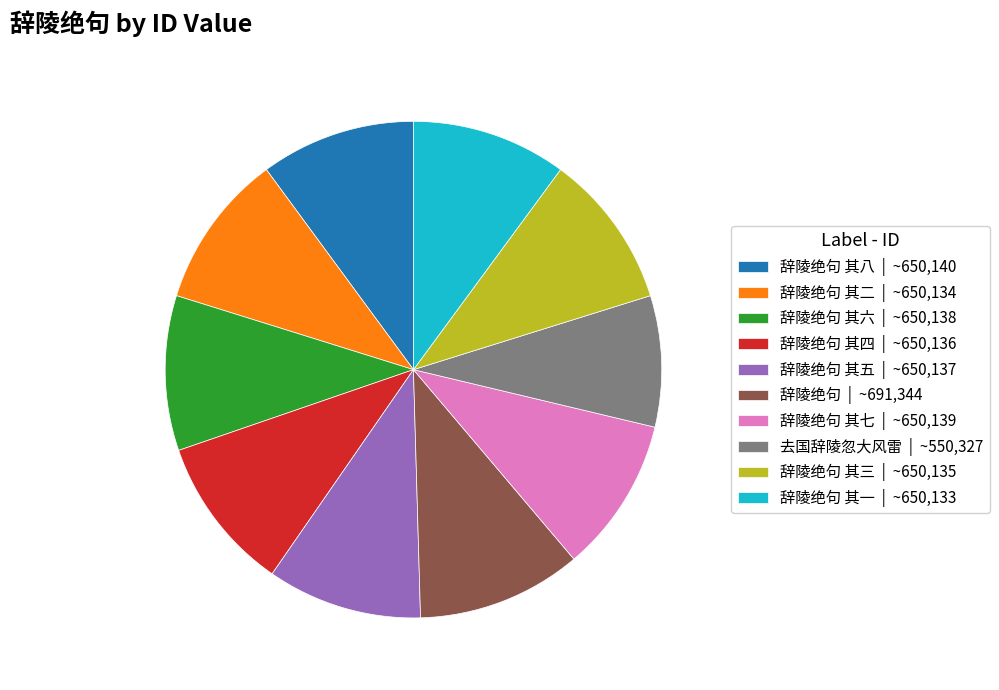

Does 辞陵绝句 其七 | ~650,139 account for over 50% of the chart?

No